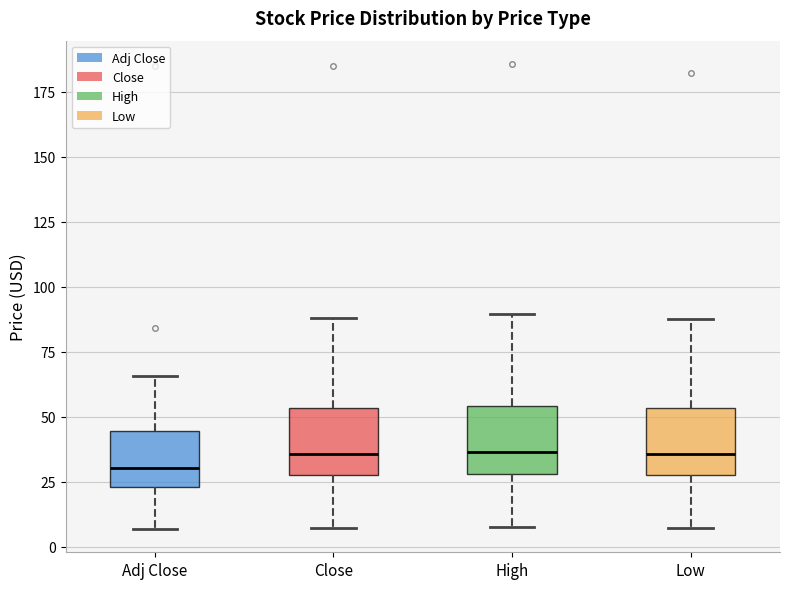

Where does the upper whisker of the box for Close end on the y-axis? The values are not printed on the chart, so give them approximately, as read against the axis.

90